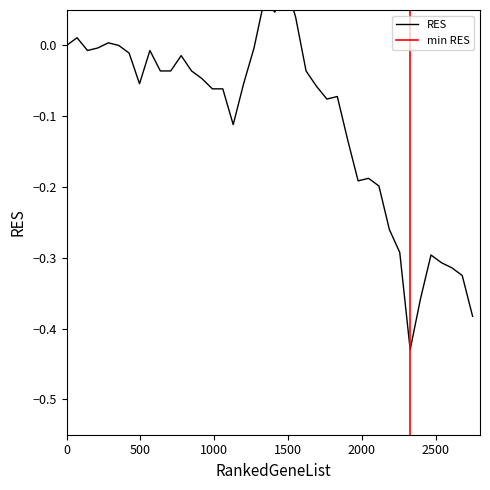

Reading left to right, extract all data points from this chart.

-0.0	0.0	-0.0	-0.0	0.0	0.0	-0.0	-0.1	-0.0	-0.0	-0.0	-0.0	-0.0	-0.0	-0.1	-0.1	-0.1	-0.1	-0.0	0.1	0.0	0.1	0.0	-0.0	-0.1	-0.1	-0.1	-0.1	-0.2	-0.2	-0.2	-0.3	-0.3	-0.4	-0.4	-0.3	-0.3	-0.3	-0.3	-0.4